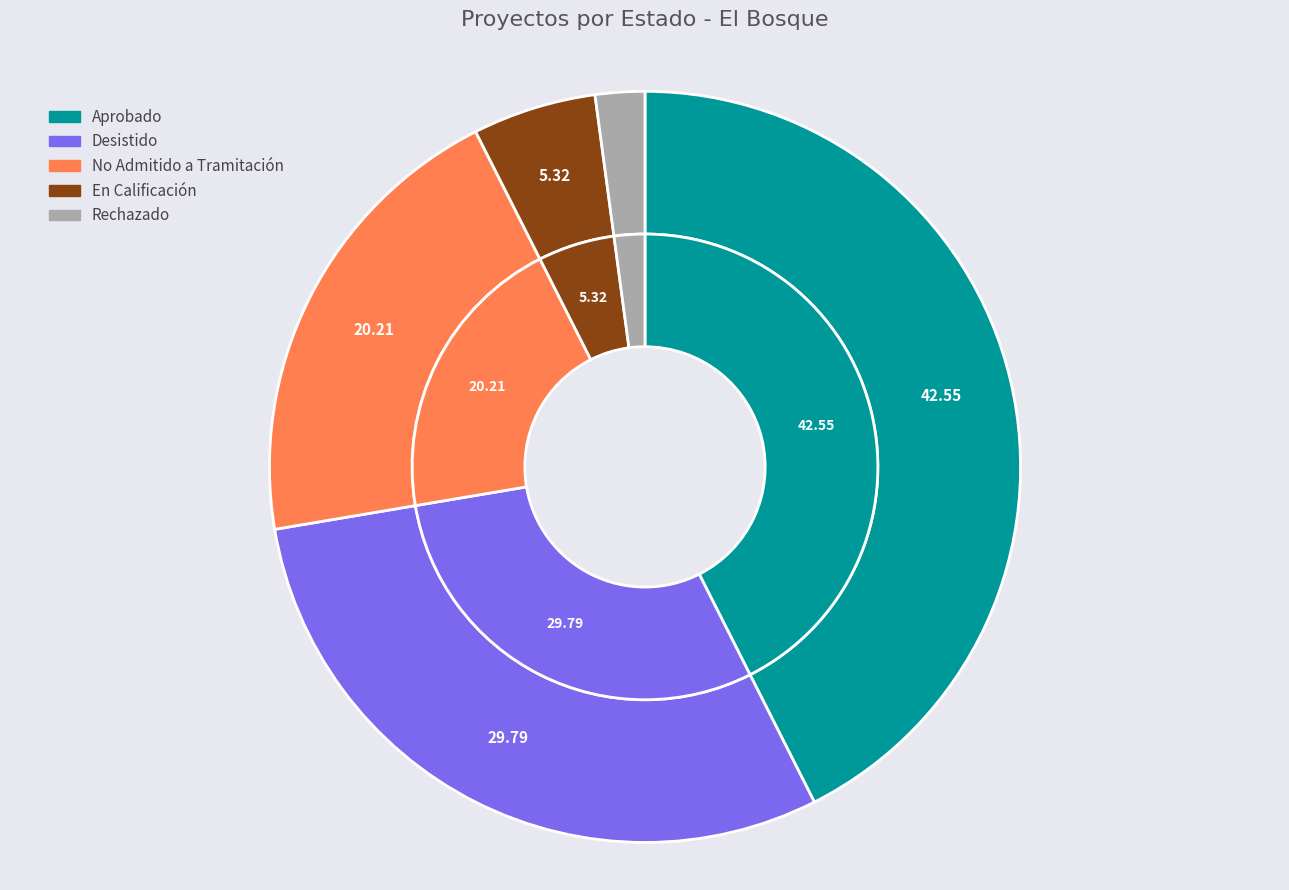

Is En Calificación the majority of the pie?

No